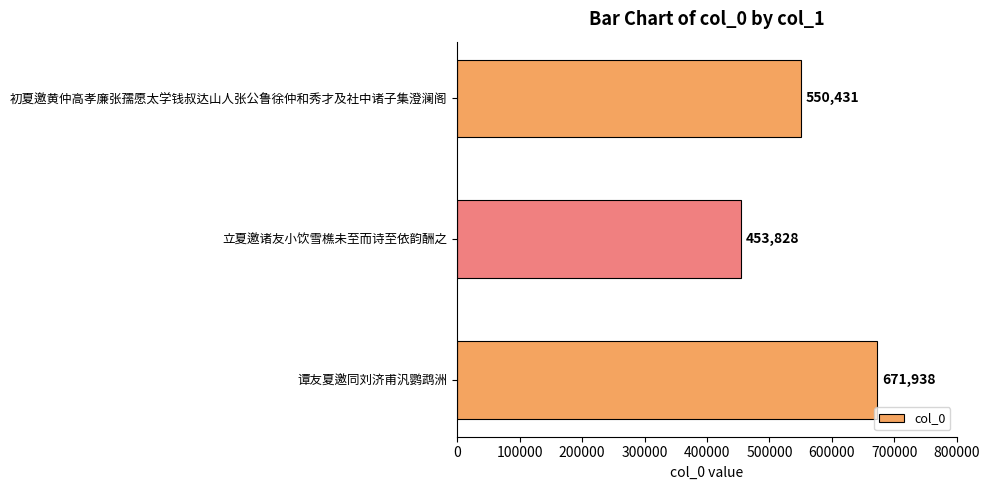

Count the values in the range 453828 to 671938.

3